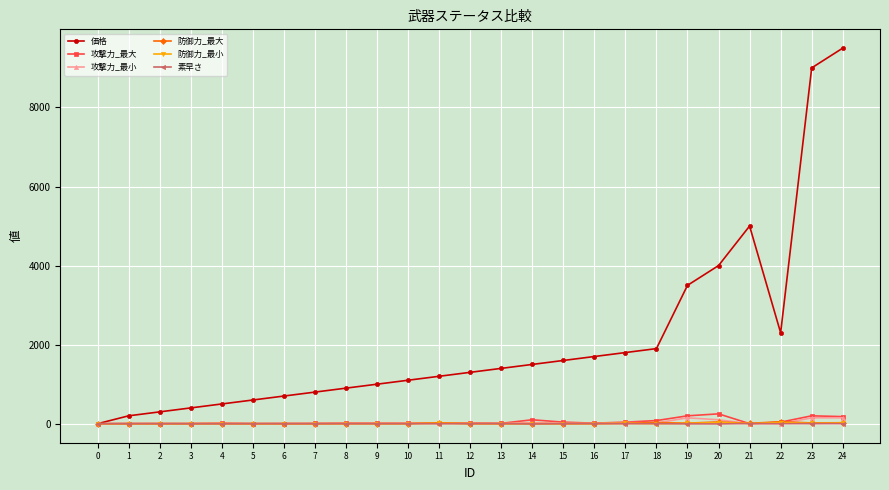

Which series ends up on top after the final intersection of 素早さ and 価格?

価格